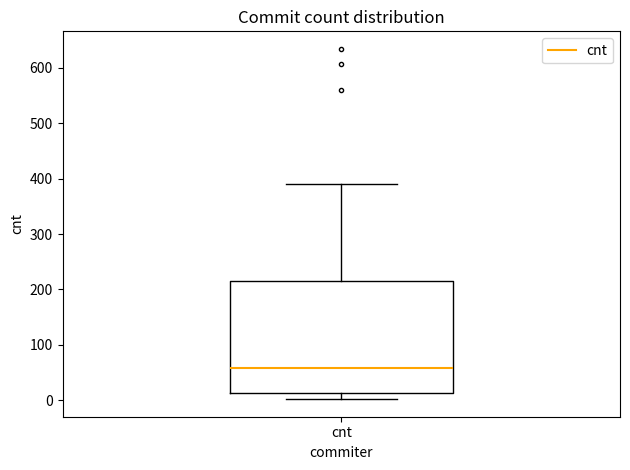

Transcribe this box plot: give where the median line is, the range the box spans, and where the two whiskers end, as read against the y-axis. The values are not printed on the chart, so give them approximately, as read against the axis.

median 60, box 10 to 220, whiskers 0 to 390